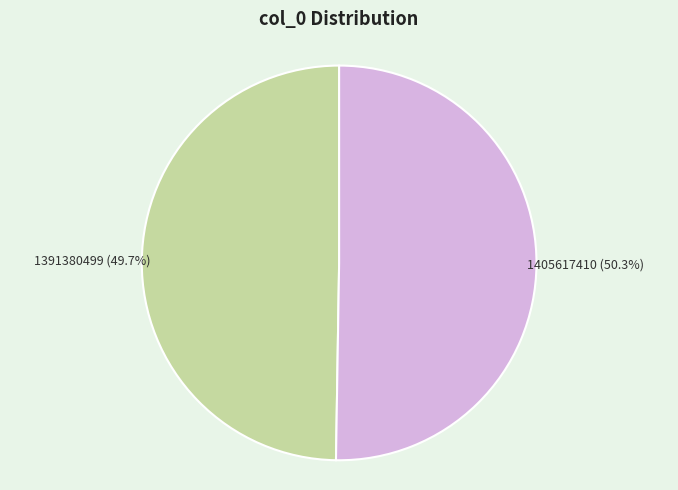

Which slice is the smallest?

1391380499